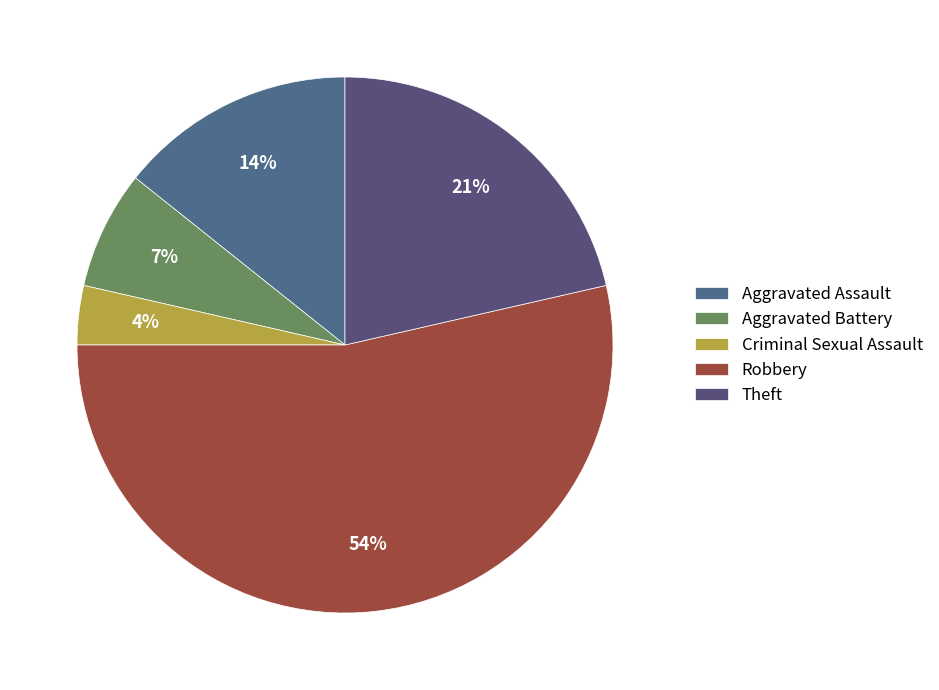

True or false: Aggravated Assault accounts for 14% of the total.

True